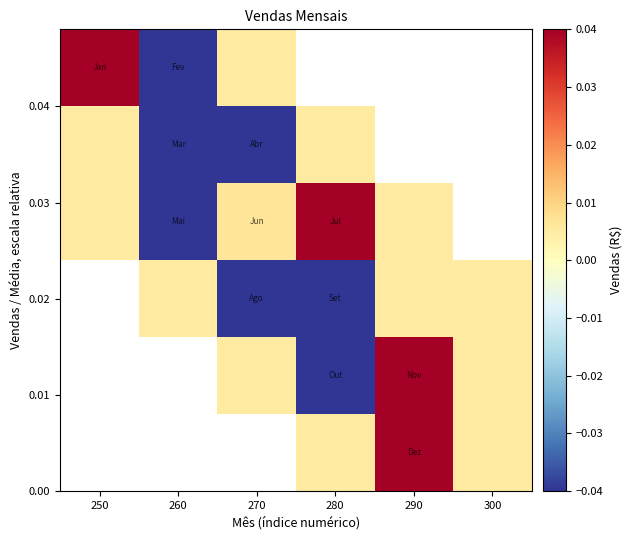

Between 260 and 250, which is larger?

250